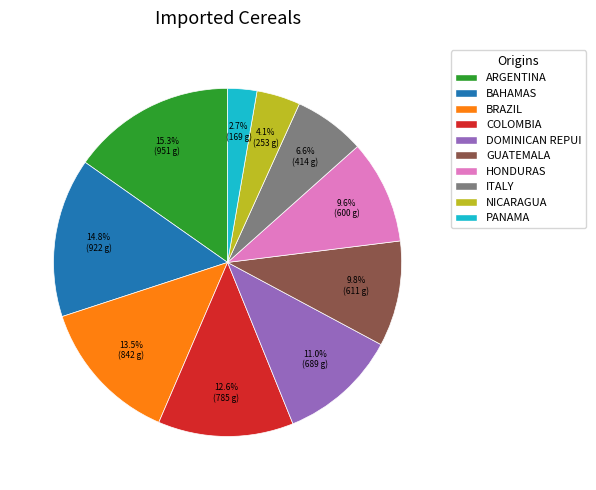

Is there a majority slice in this chart?

No